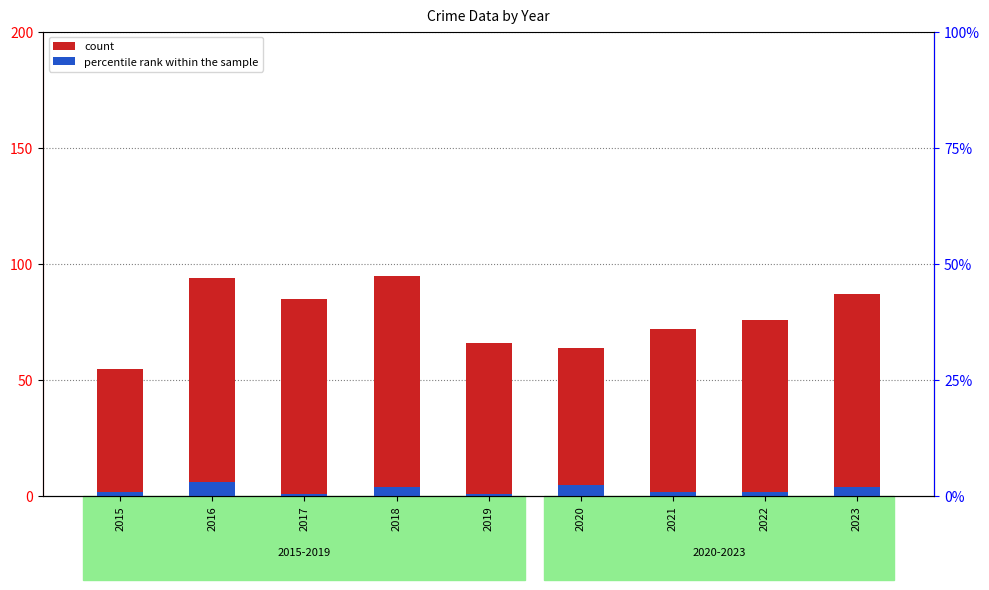

At which category is the sum across all series the highest?

2016